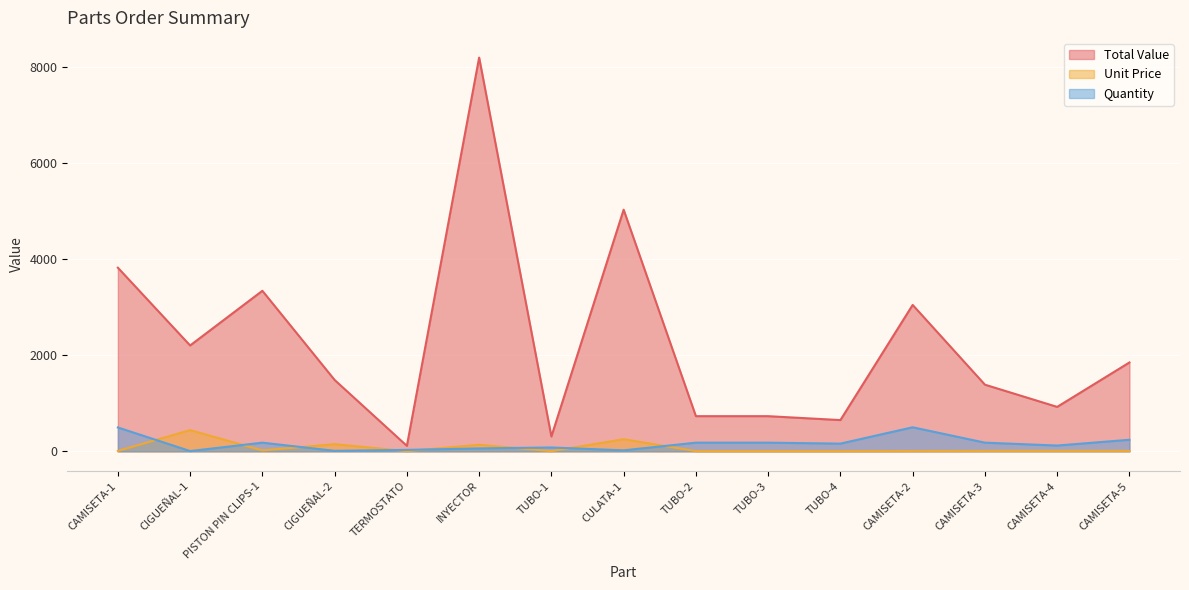

How many distinct data groups are displayed?

3